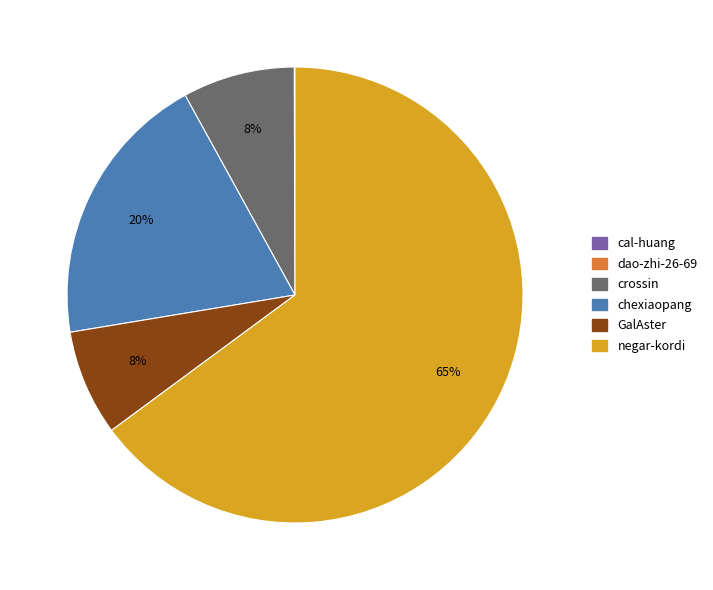

Do chexiaopang and crossin together represent more than half of the pie?

No